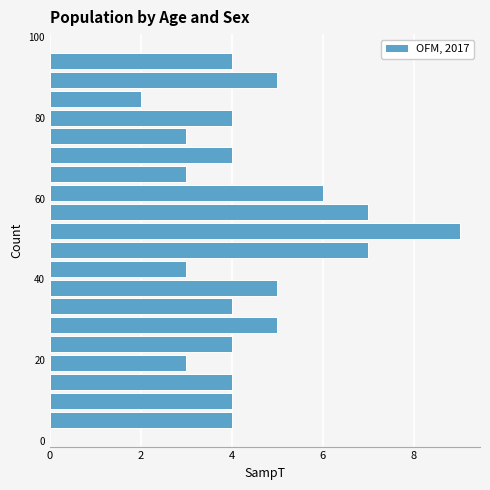

Read against the y-axis, roughly where is the centre of the longest bar?

52